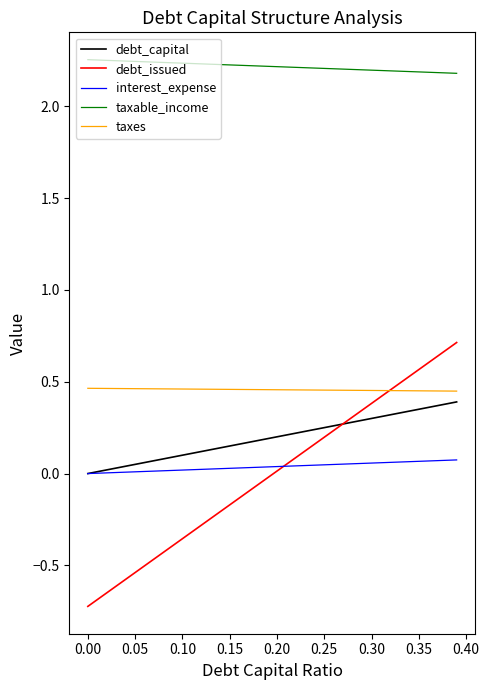

Which series has the widest spread of values?

debt_issued